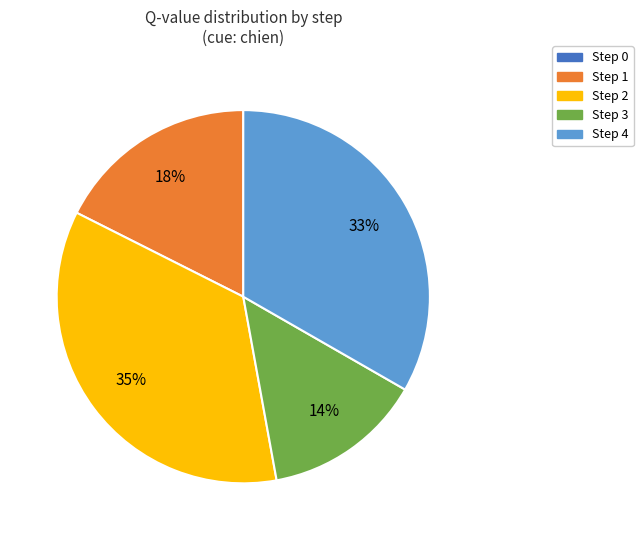

Is it true that Step 1 is 9% of the pie?

False